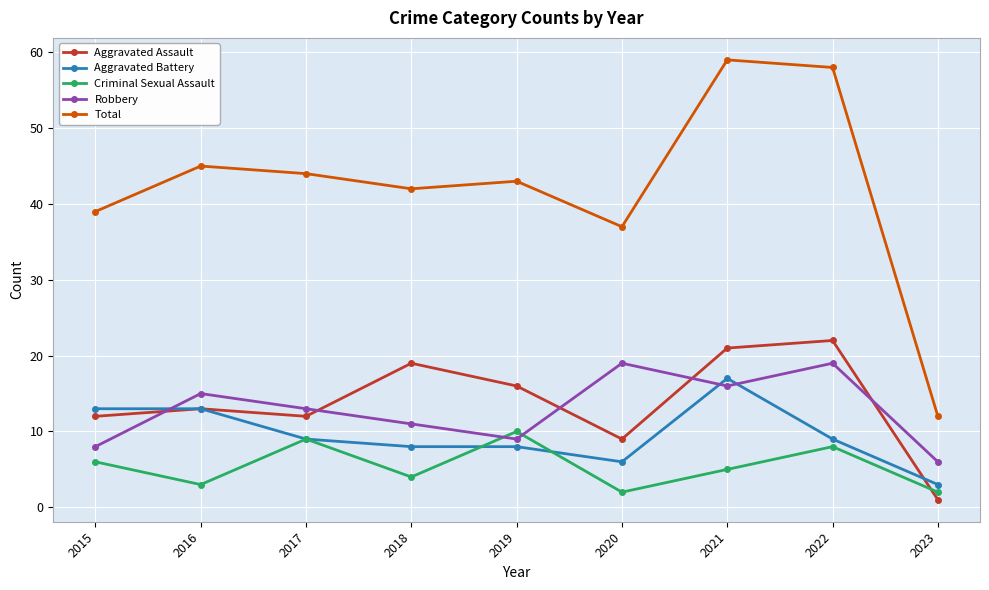

Reading right to left, transcribe all the data shown in this chart.

Aggravated Assault: 1	22	21	9	16	19	12	13	12
Aggravated Battery: 3	9	17	6	8	8	9	13	13
Criminal Sexual Assault: 2	8	5	2	10	4	9	3	6
Robbery: 6	19	16	19	9	11	13	15	8
Total: 12	58	59	37	43	42	44	45	39